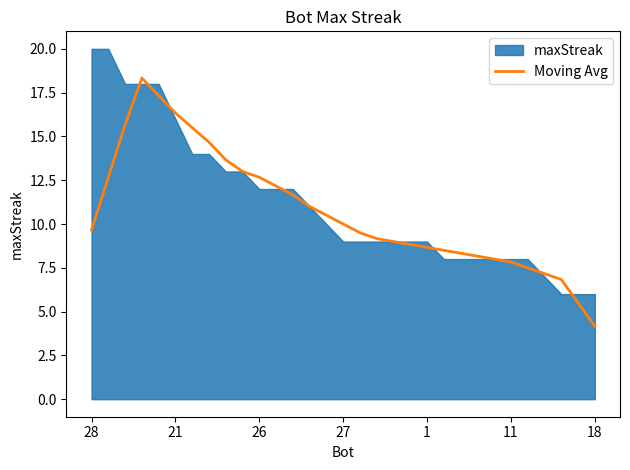

What is the highest value of the Moving Avg series?

18.3